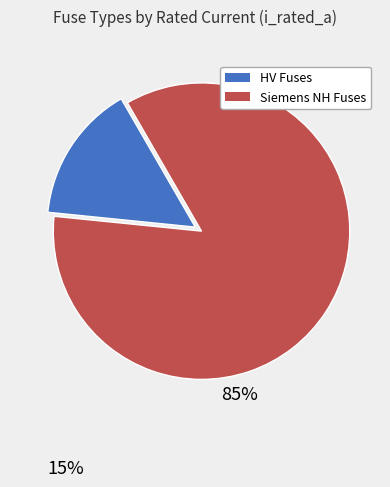

Does any single category account for the majority?

Yes